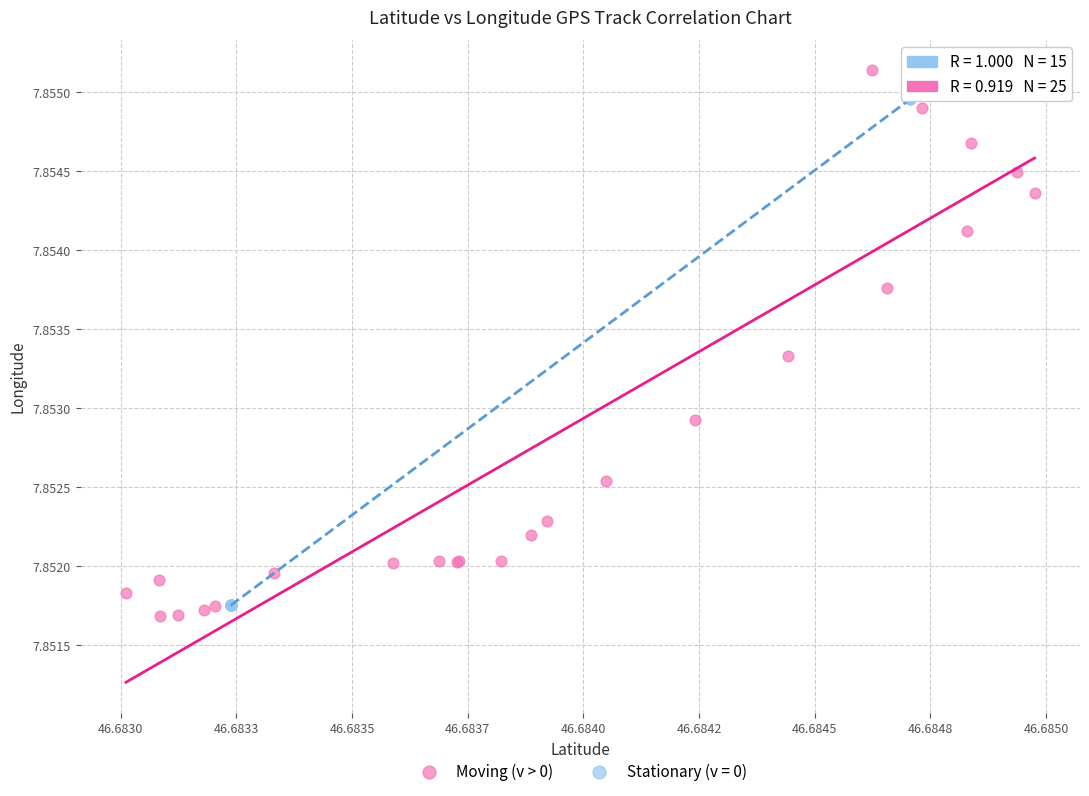

Which series has the widest spread of Y values?

Moving (v > 0)